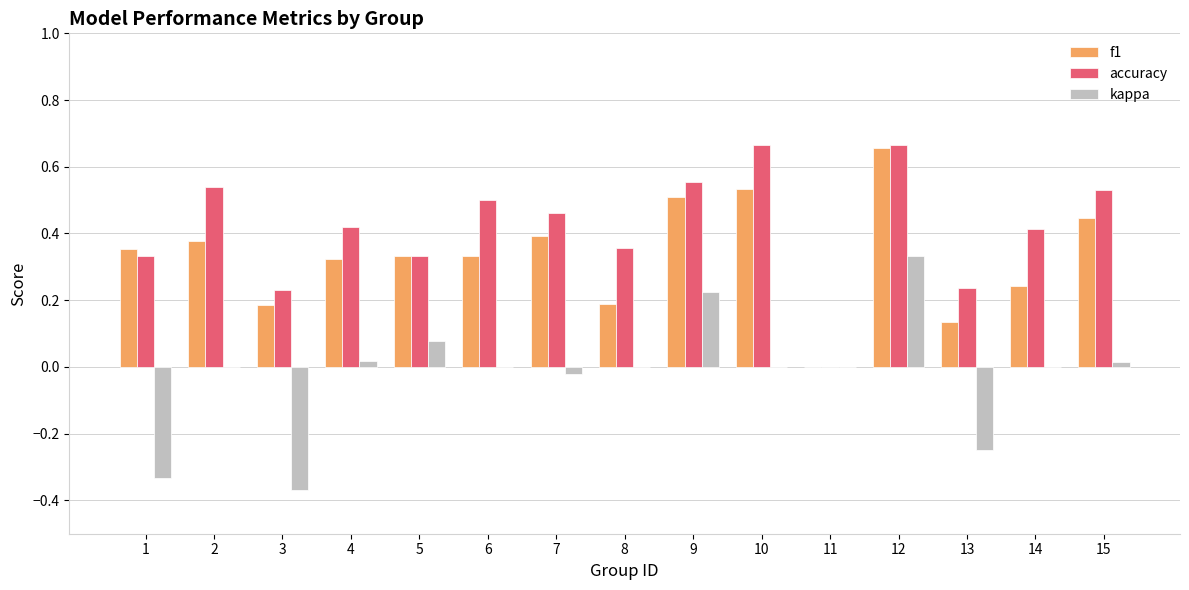

Are the bars grouped side by side (vs. stacked)?

Yes